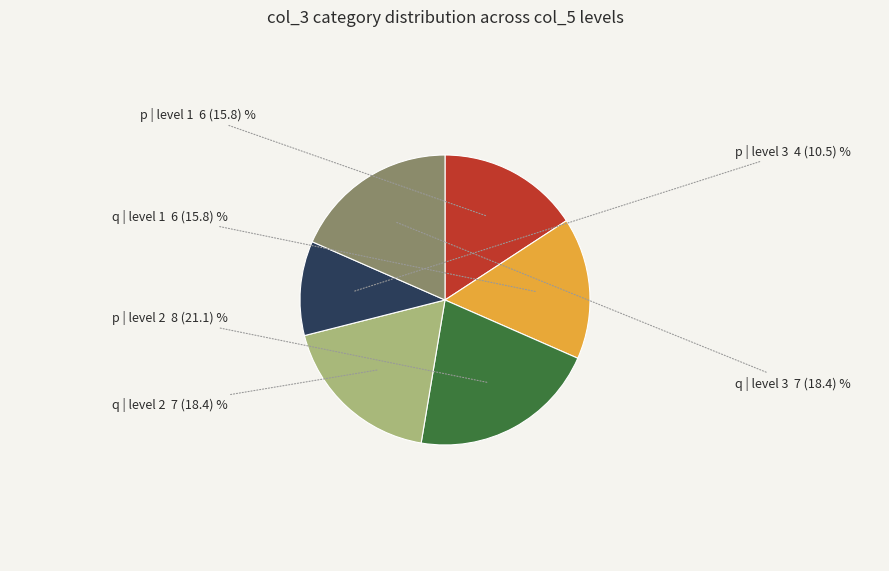

How many slices are in this pie chart?

6